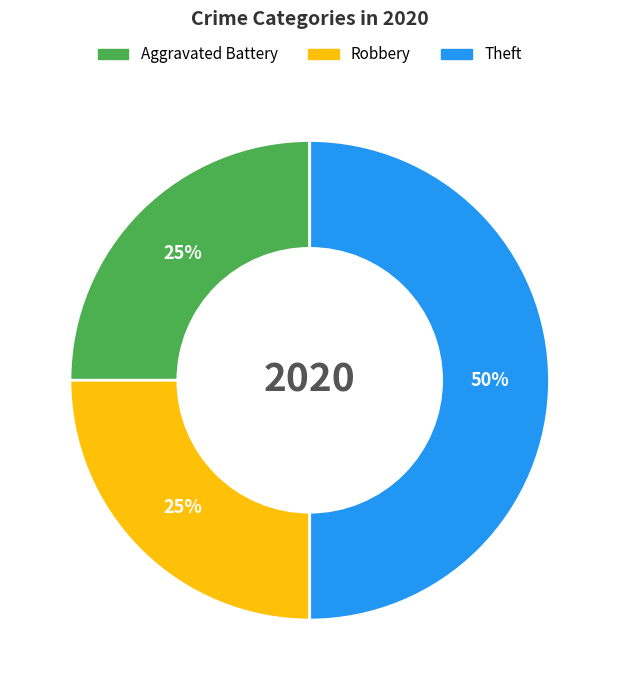

Combined, do Aggravated Battery and Theft account for over 50%?

Yes